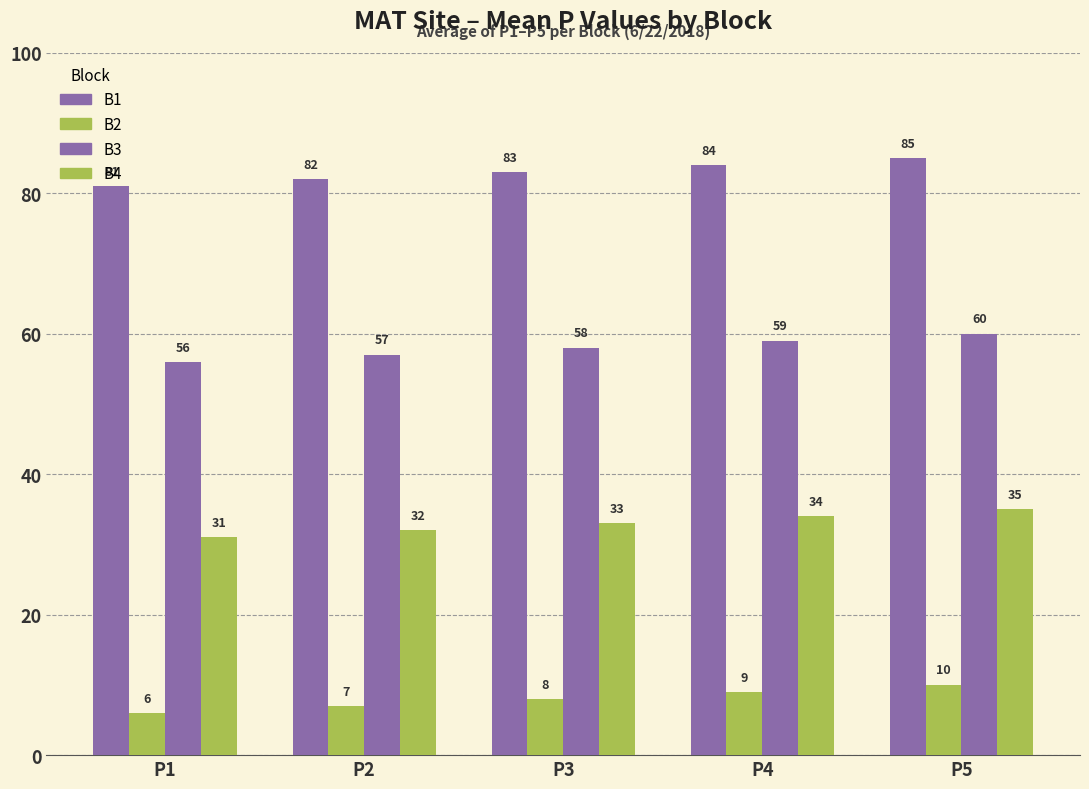

Does the chart contain any negative values?

No